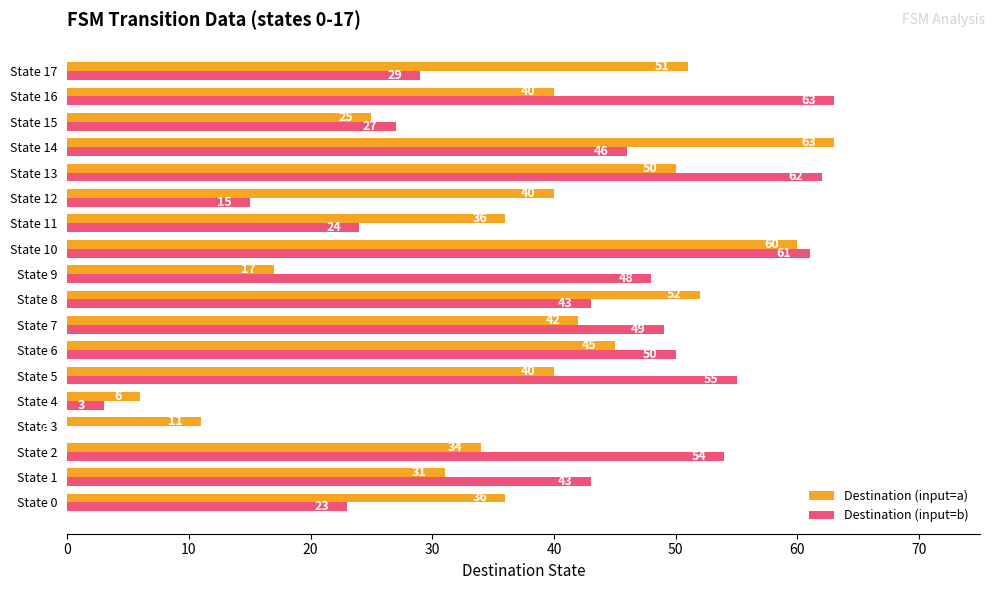

Which series has the largest total across all categories?

Destination (input=b)